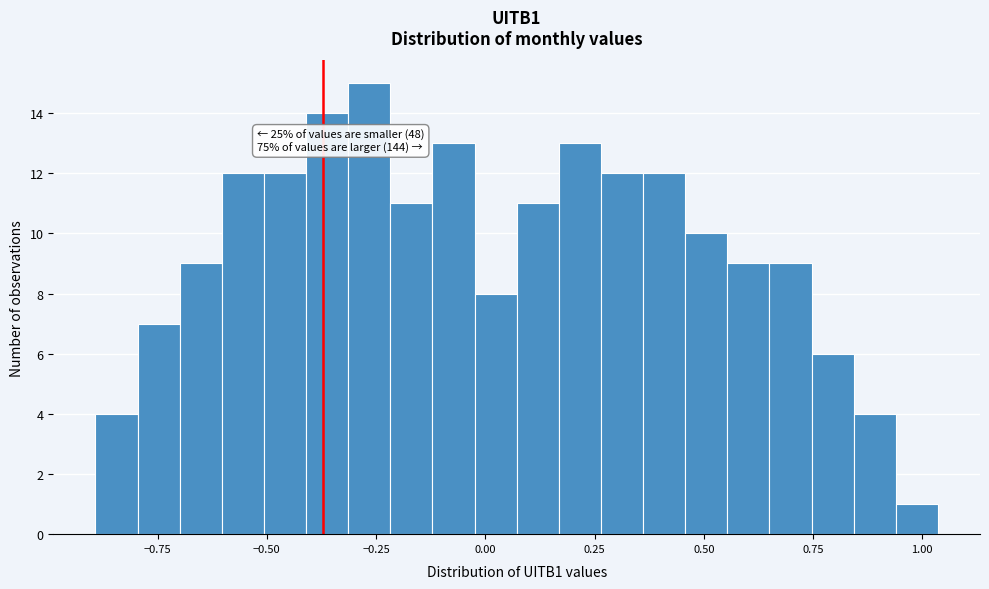

Around what value on the x-axis is the tallest bar? Give the approximate position of its centre, as read against the axis.

-0.25